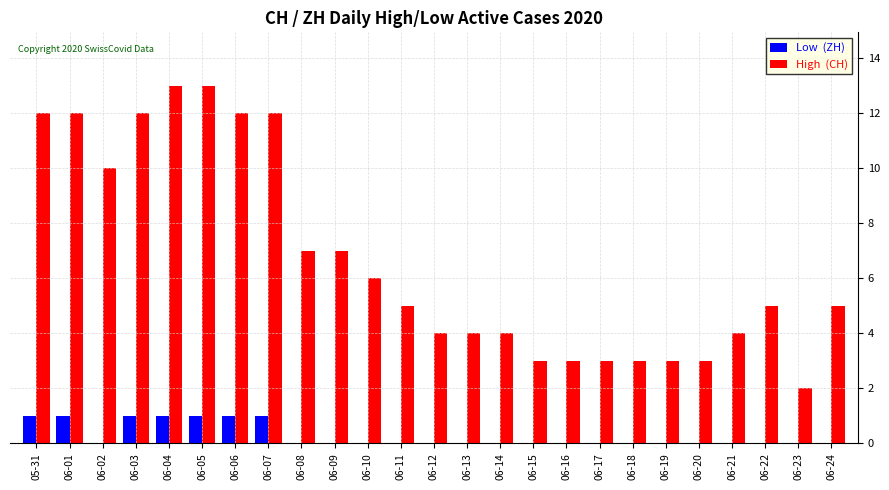

What is the greatest value displayed?

13